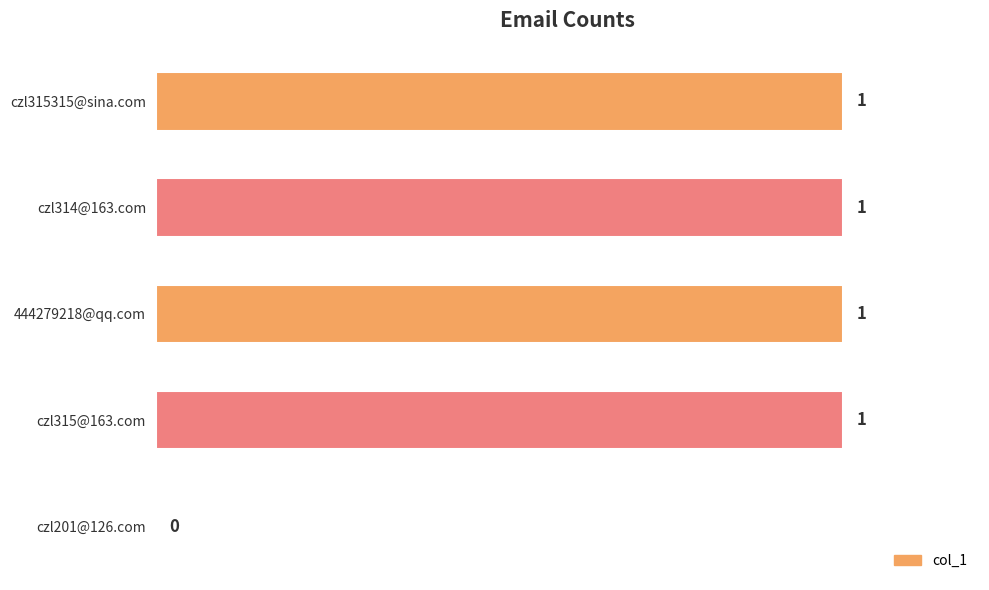

Which has a higher value, czl314@163.com or czl201@126.com?

czl314@163.com